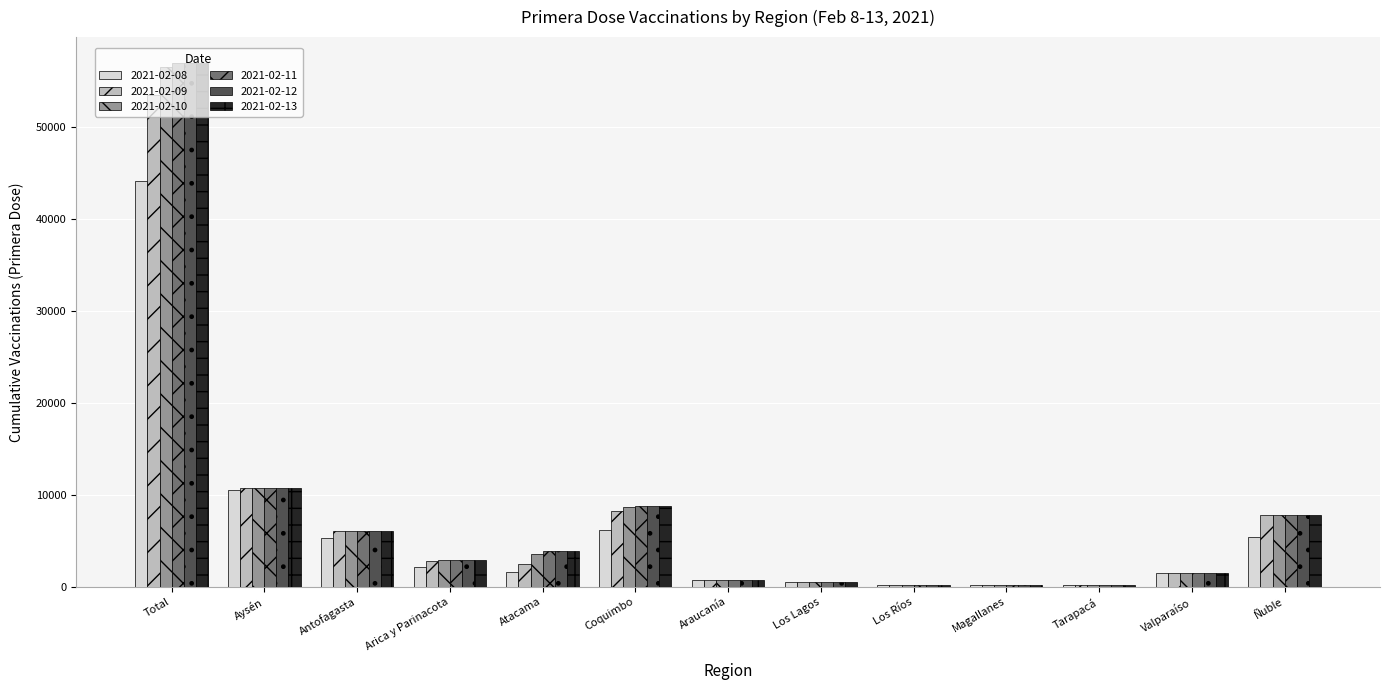

What is the greatest value displayed?

56968